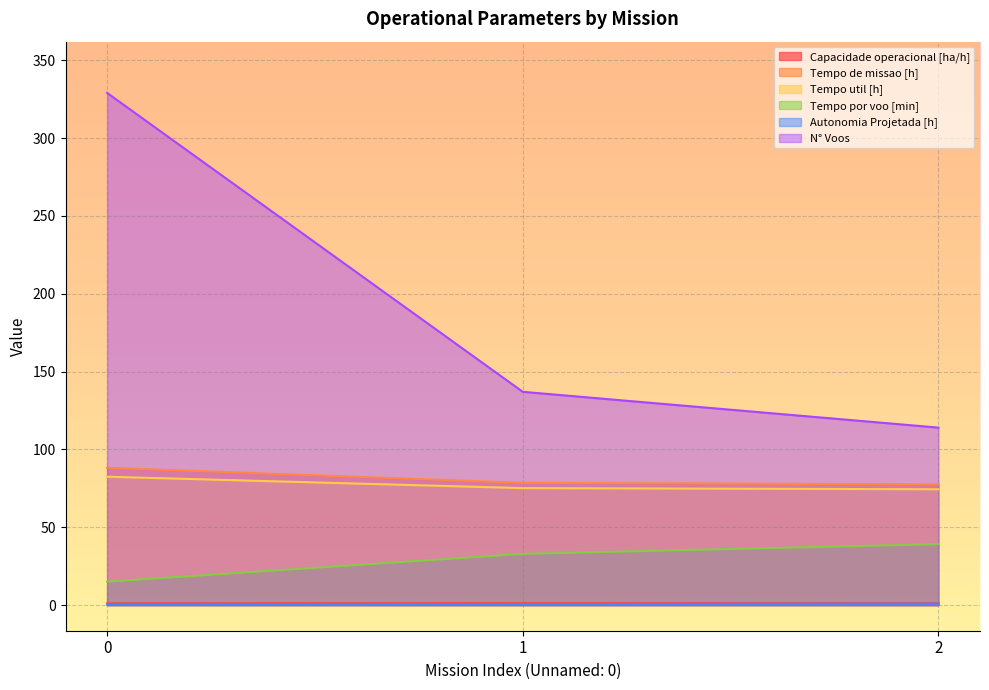

List the series in order of their peak value, highest first.

N° Voos, Tempo de missao [h], Tempo util [h], Tempo por voo [min], Capacidade operacional [ha/h], Autonomia Projetada [h]